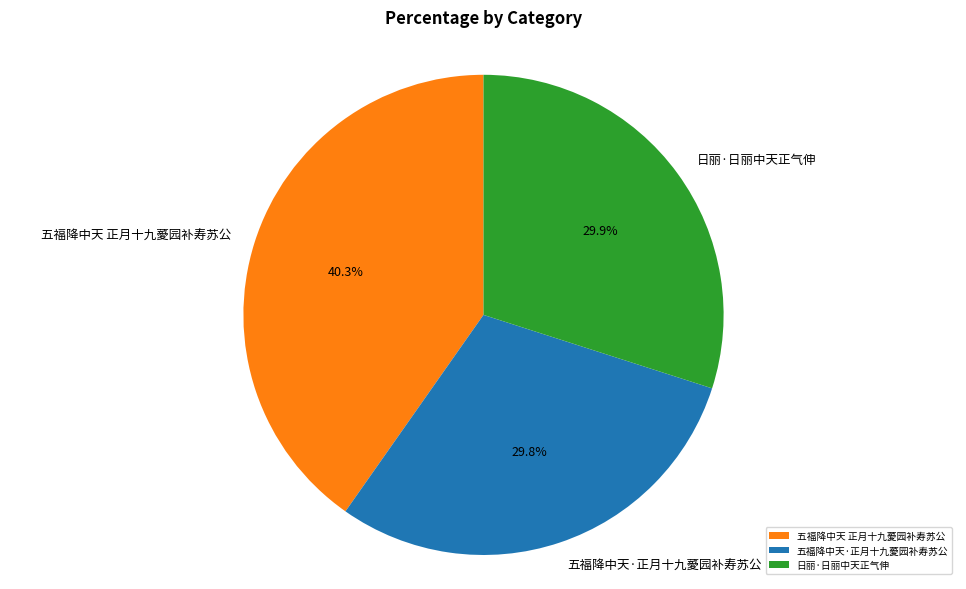

What percentage do 五福降中天·正月十九薆园补寿苏公 and 日丽·日丽中天正气伸 together represent?

59.7%